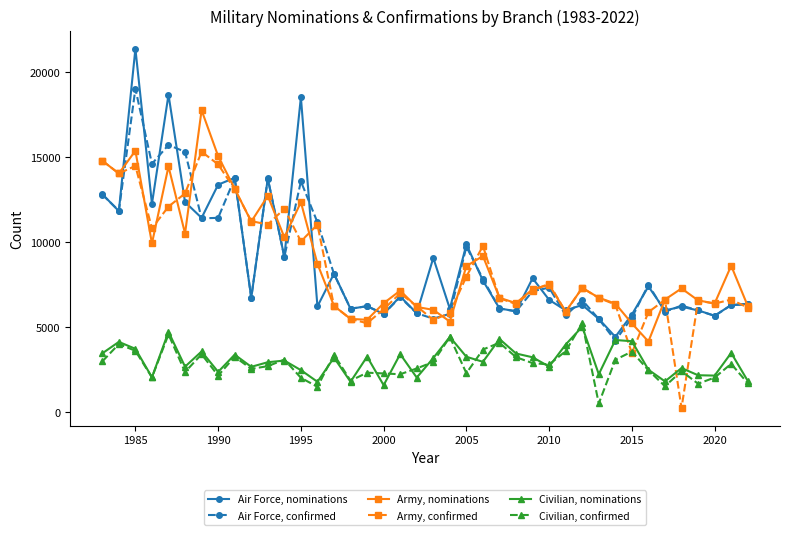

What is the value of the Civilian, confirmed point at the 26th from the left?

3229